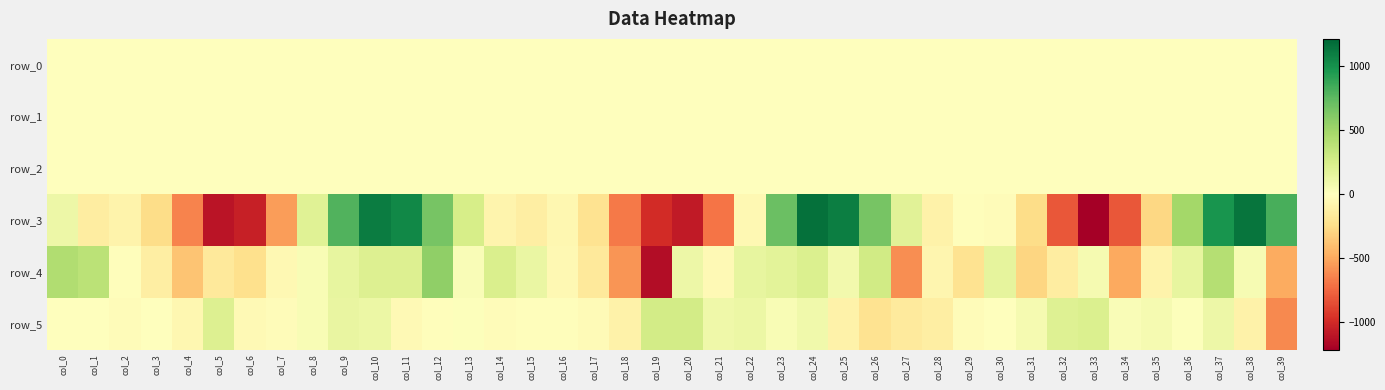

How many positive values does the row_1 series have?

10